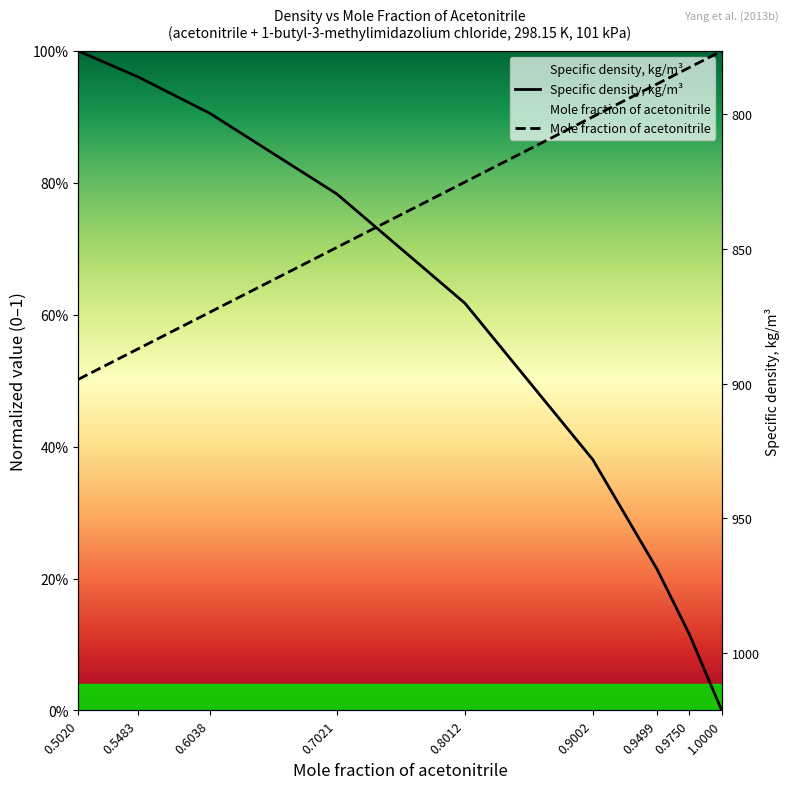

Between which two adjacent categories do Specific density, kg/m3 (normalized) and Mole fraction of acetonitrile first intersect?

0.7021 and 0.8012